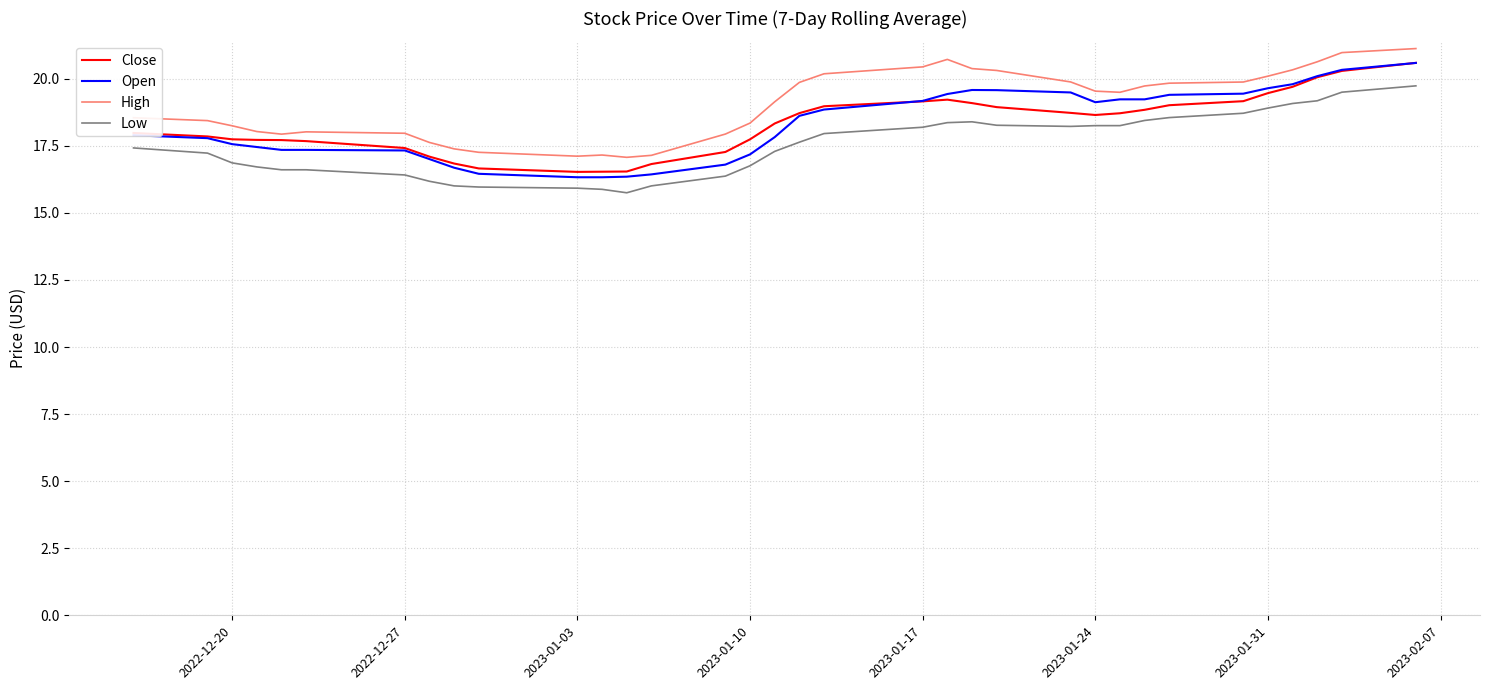

What is the minimum value for Close?

16.5